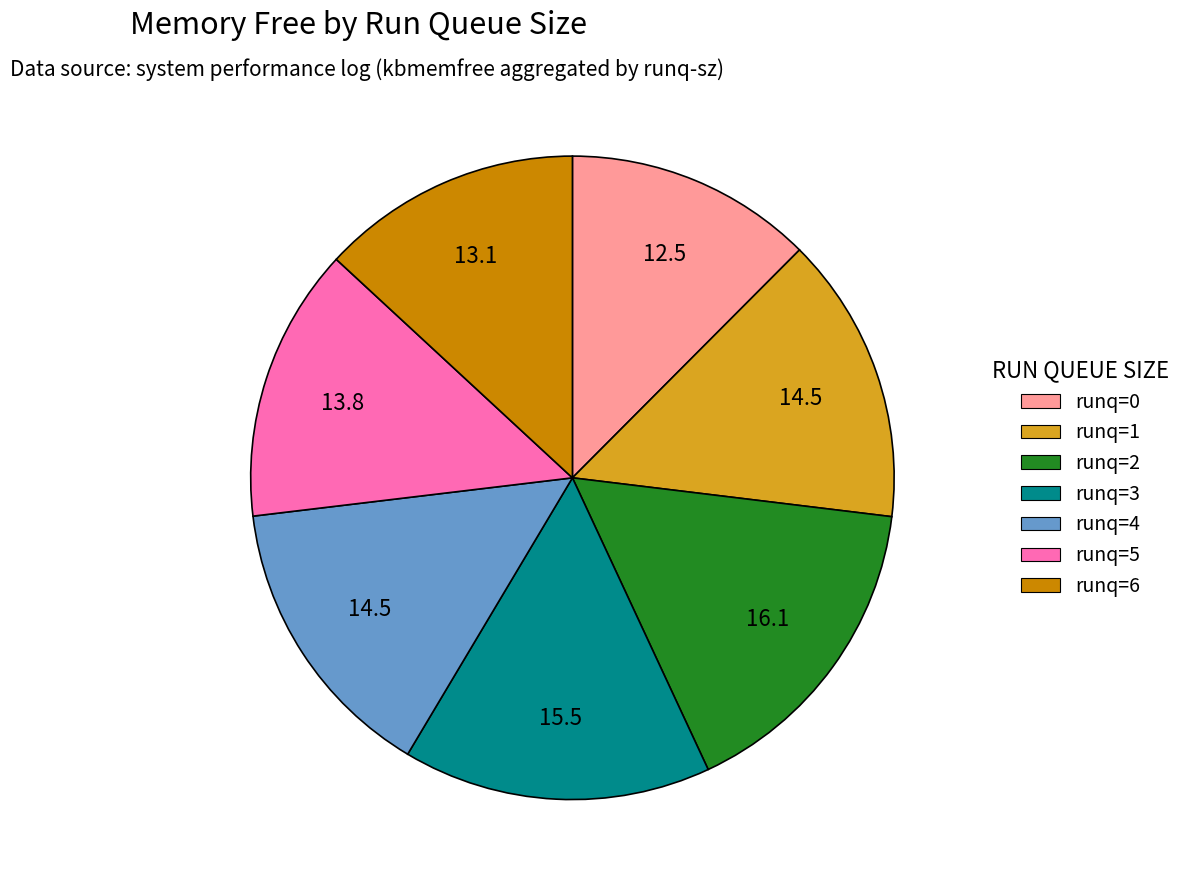

Does runq=4 represent more than half of the total?

No